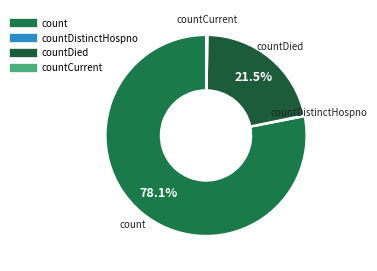

Is there any slice that represents more than half of the pie?

Yes